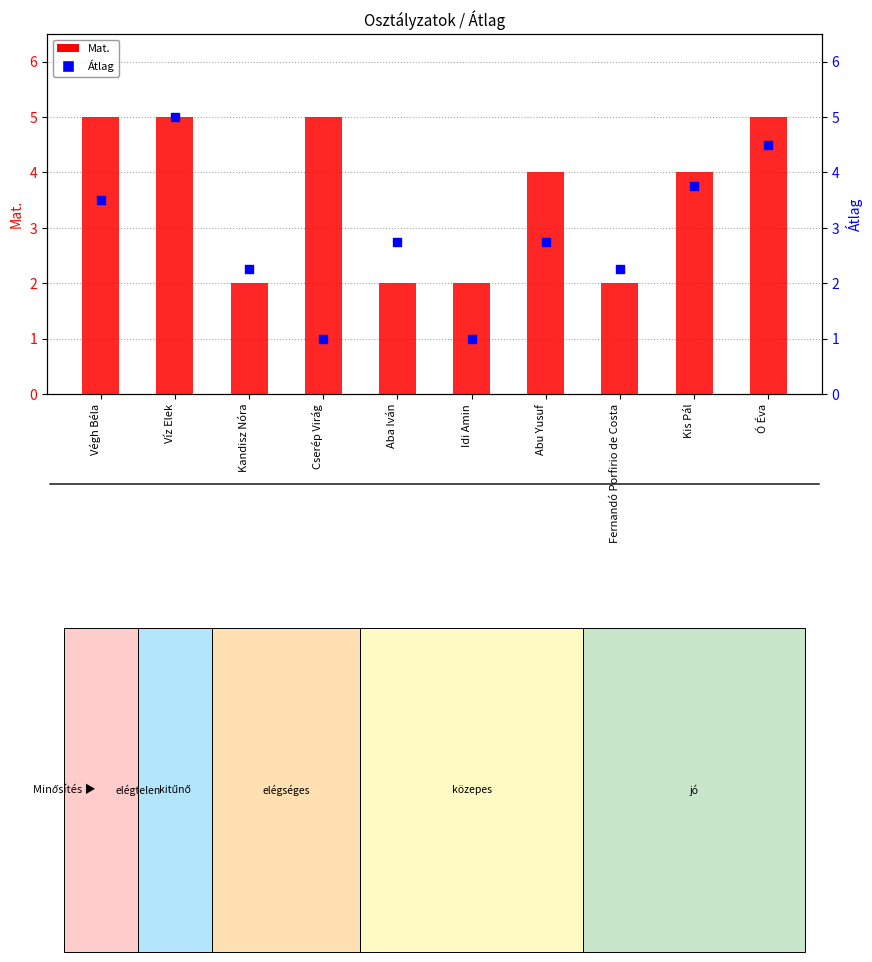

Is the value of Mat. at Végh Béla greater than the value of Átlag at Kis Pál?

Yes